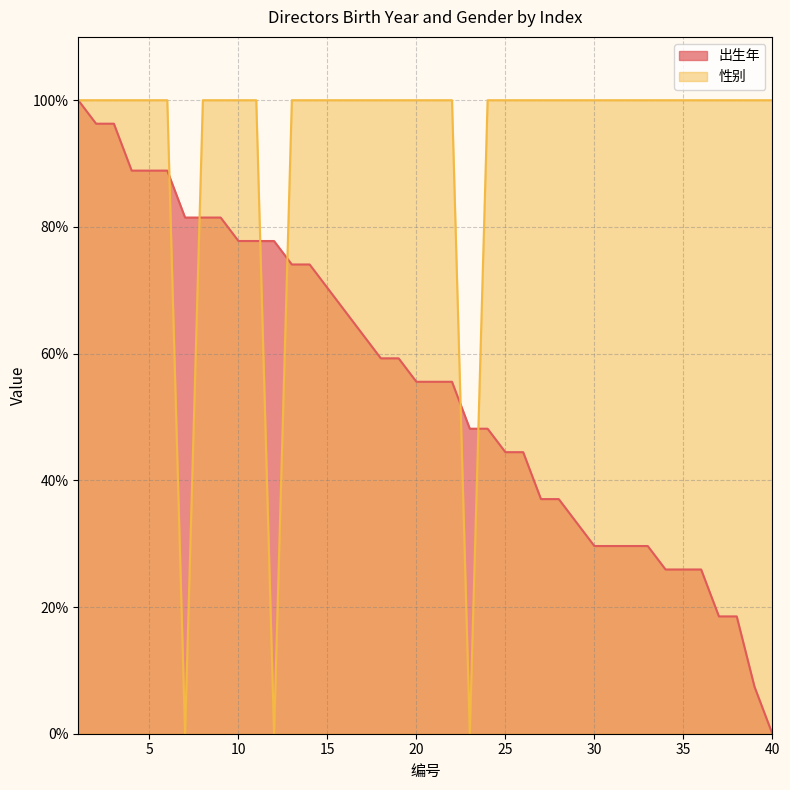

What is the maximum value for 出生年?

100.0